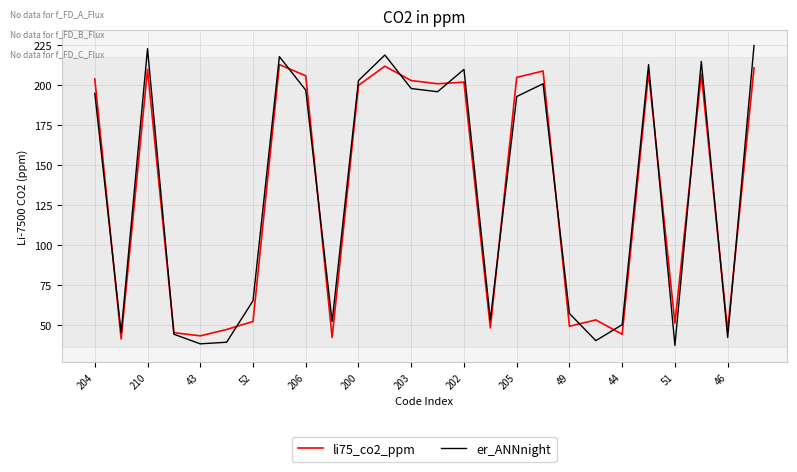

Rank the series by their maximum value, from highest to lowest.

er_ANNnight, li75_co2_ppm